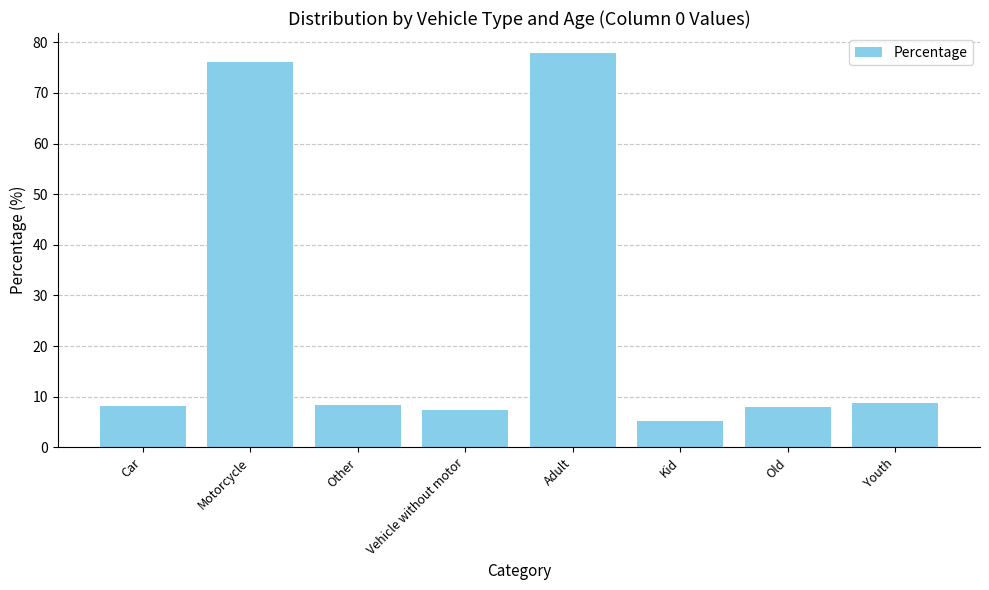

Which category has the highest value across all series?

Adult